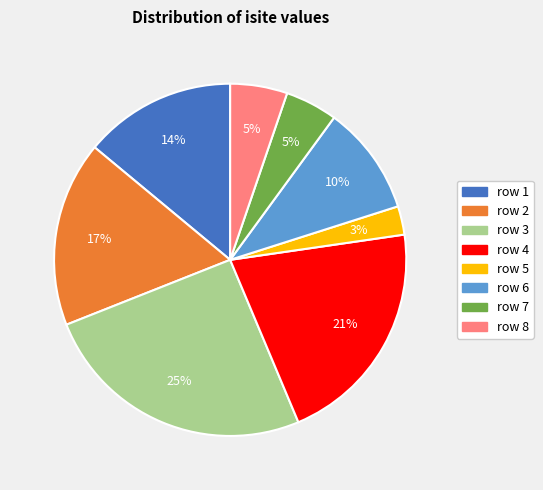

To the nearest percent, what is the combined percentage of row 2 and row 5?

20%